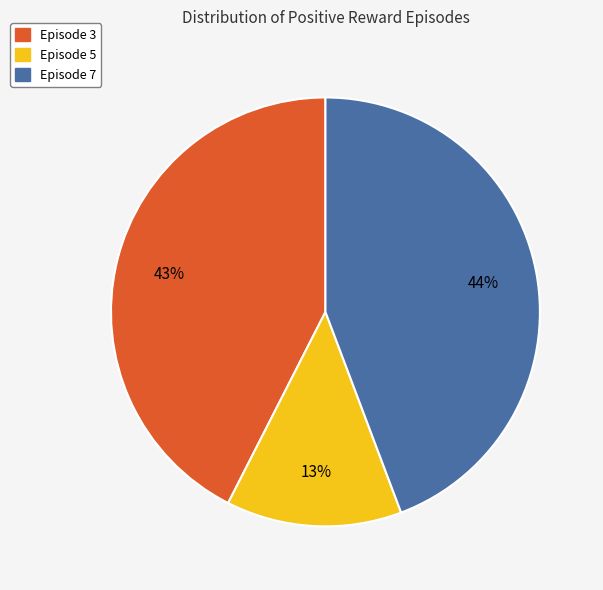

To the nearest percent, what portion does Episode 5 represent?

13%